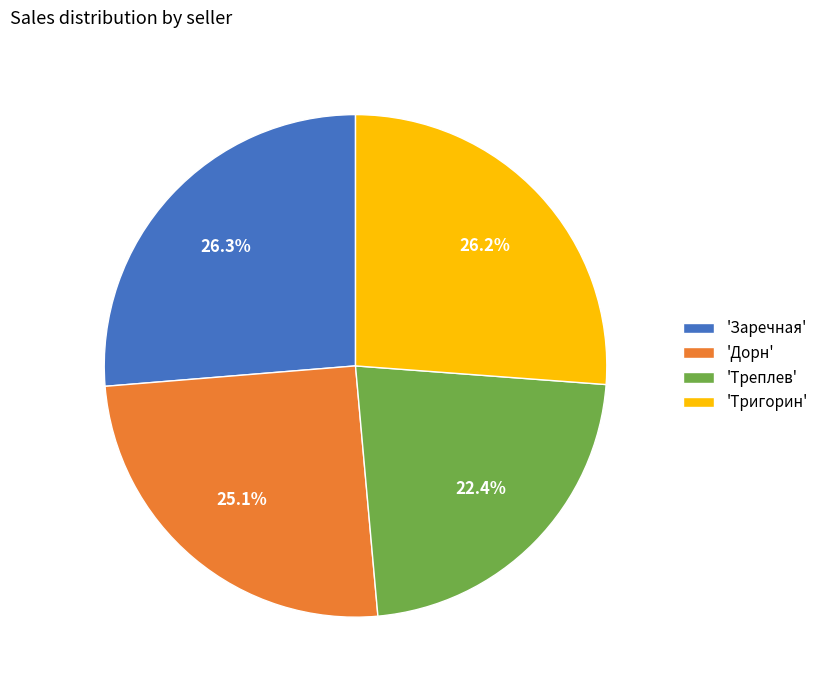

Between 'Тригорин' and 'Треплев', which is larger?

'Тригорин'